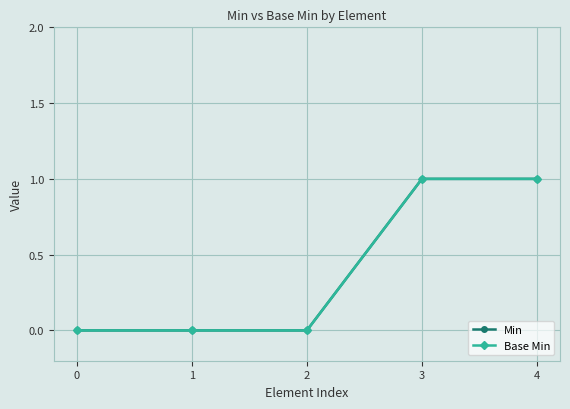

Does the chart have visible grid lines?

Yes